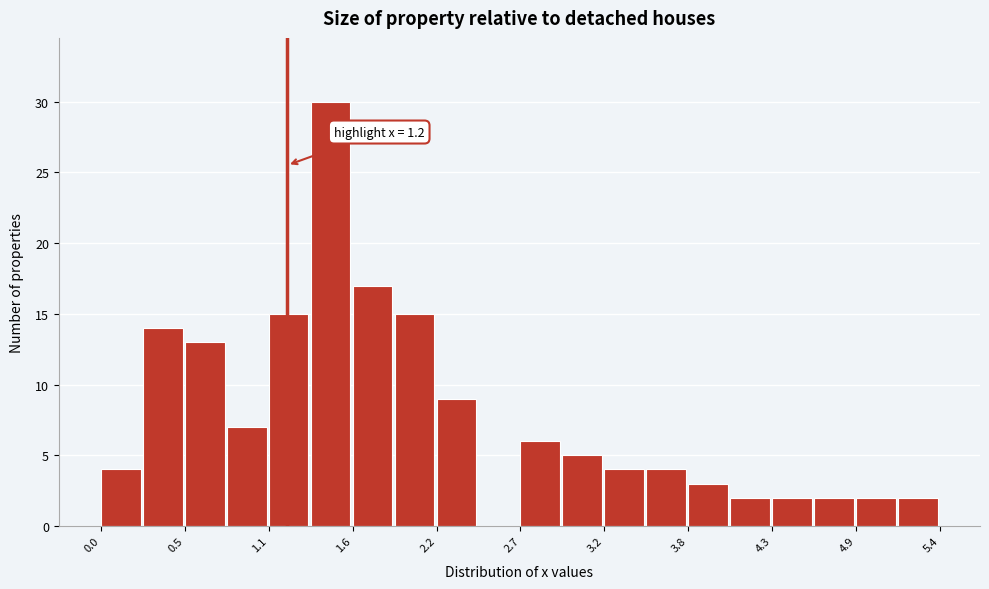

Around what value on the x-axis is the tallest bar? Give the approximate position of its centre, as read against the axis.

1.5